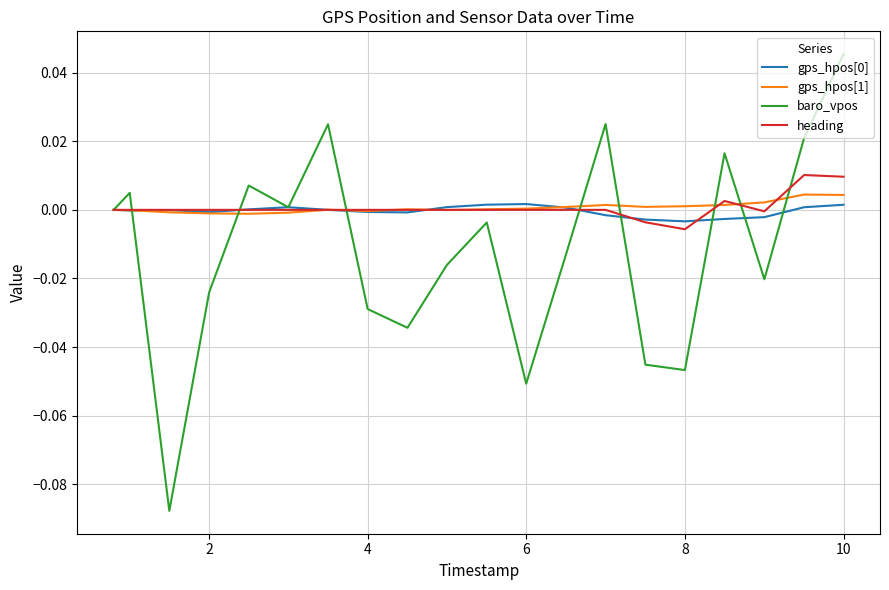

Which series has the largest range (max minus min)?

baro_vpos